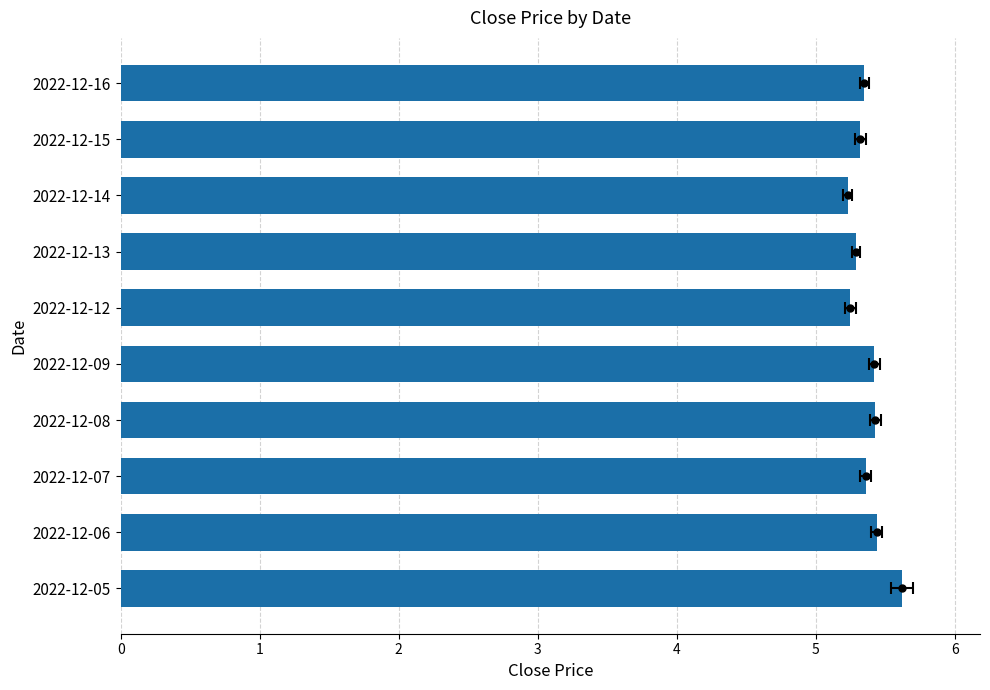

How many categories are shown in the chart?

10